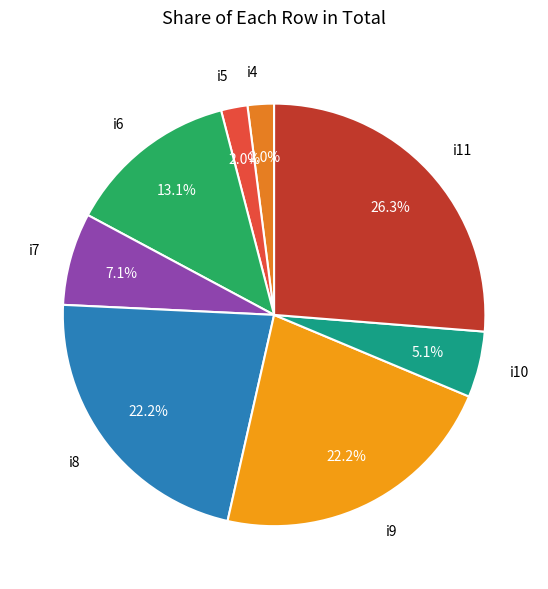

To the nearest percent, what is the combined percentage of i9 and i10?

27%